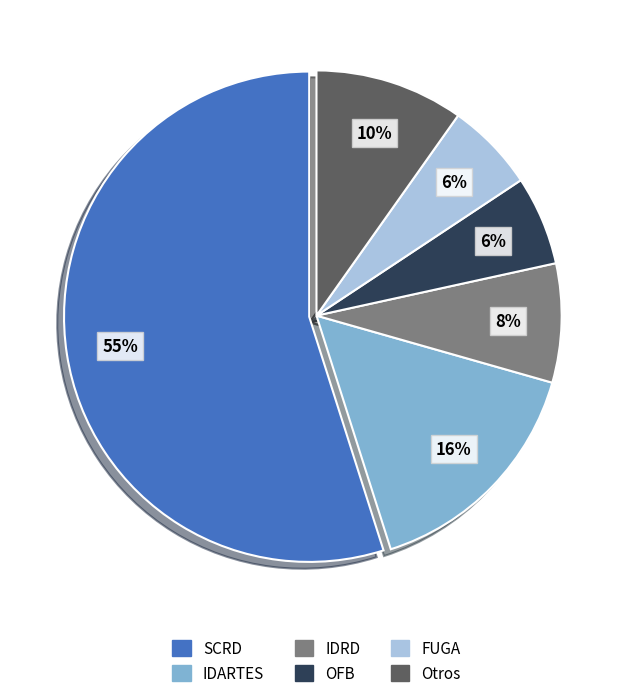

How many slices are in this pie chart?

6